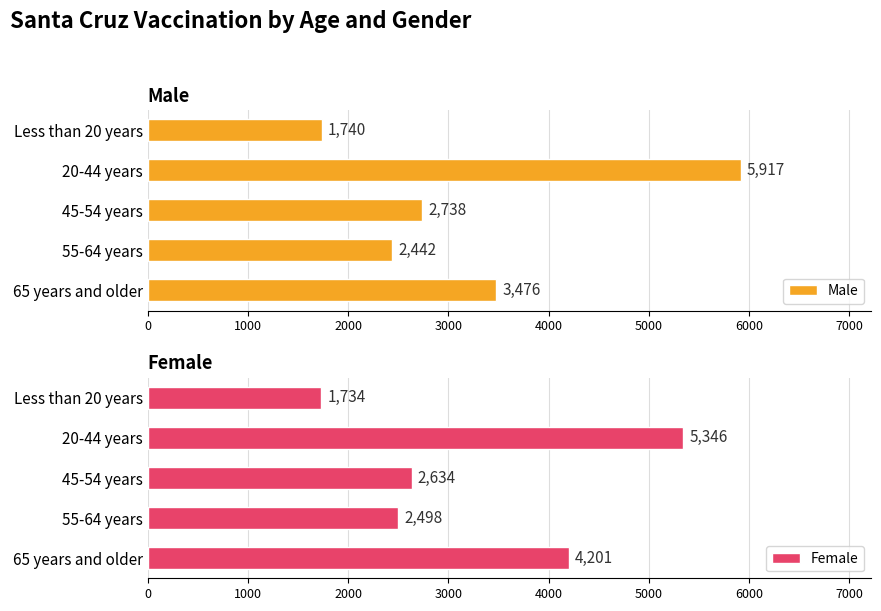

The Male series shows 3608 at 45-54 years. True or false?

False